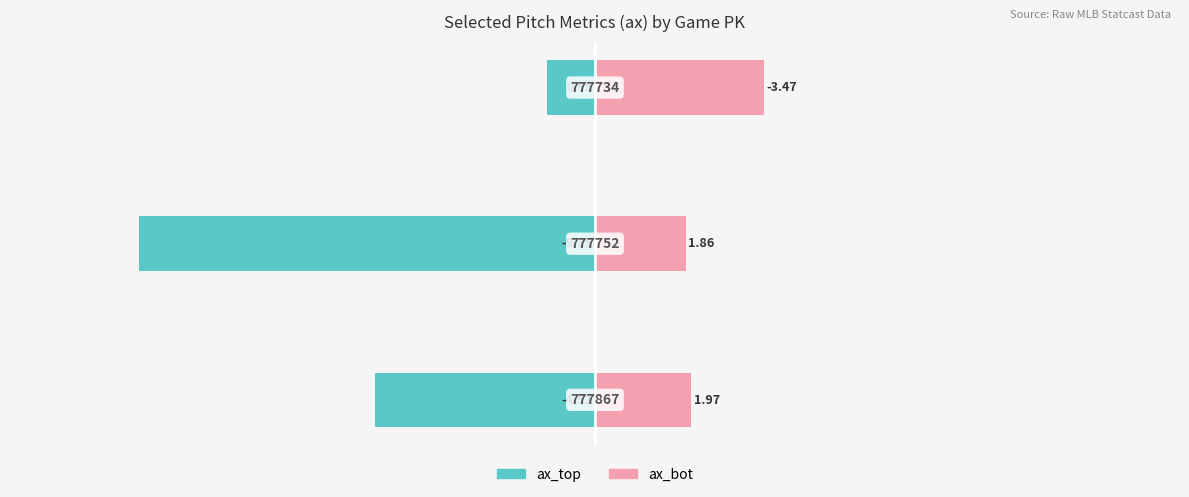

What is the value of the ax_bot bar at the 2nd from the left?

1.9